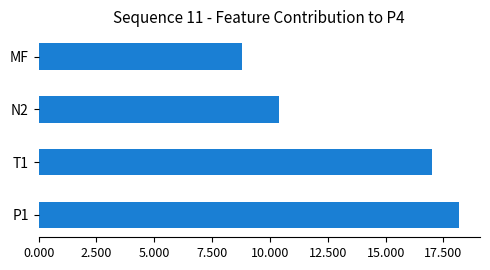

The value at T1 is 17.0. True or false?

True